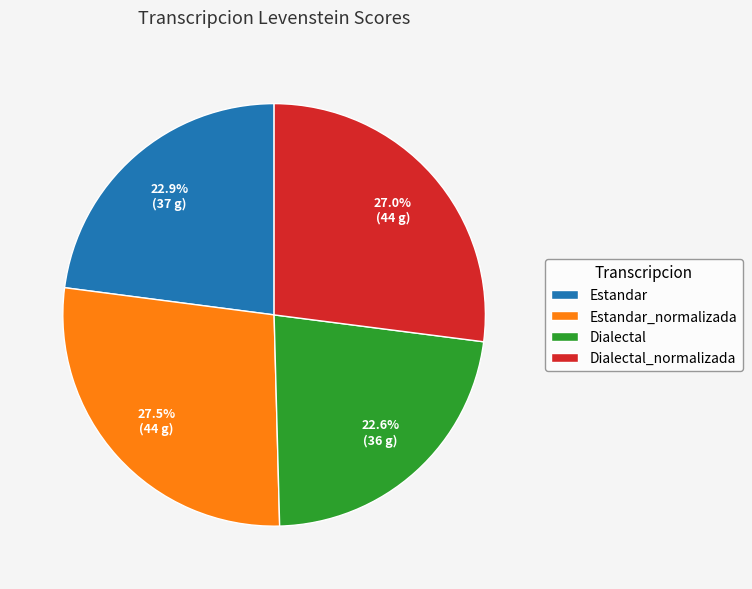

To the nearest percent, what percentage of the pie is Dialectal?

23%